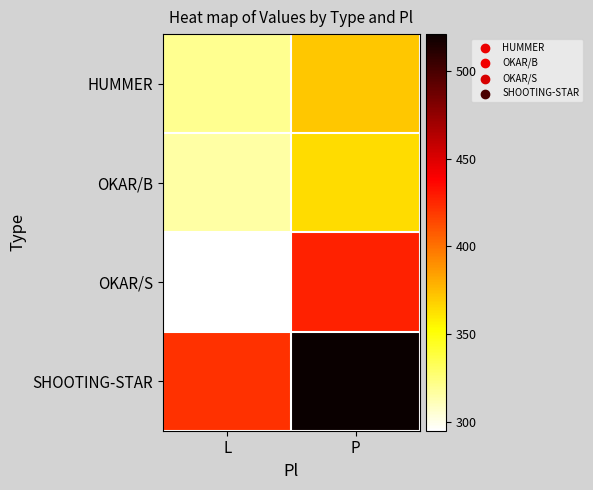

Which category has the highest value across all series?

P